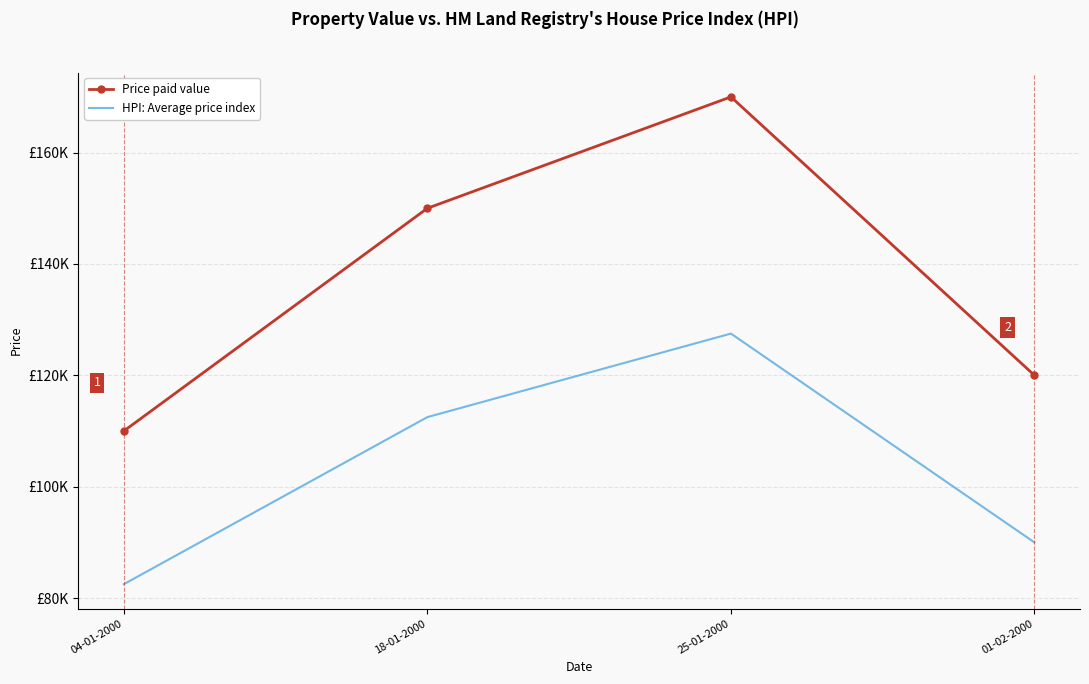

What are all the series names shown in the legend?

Price paid value, HPI: Average price index